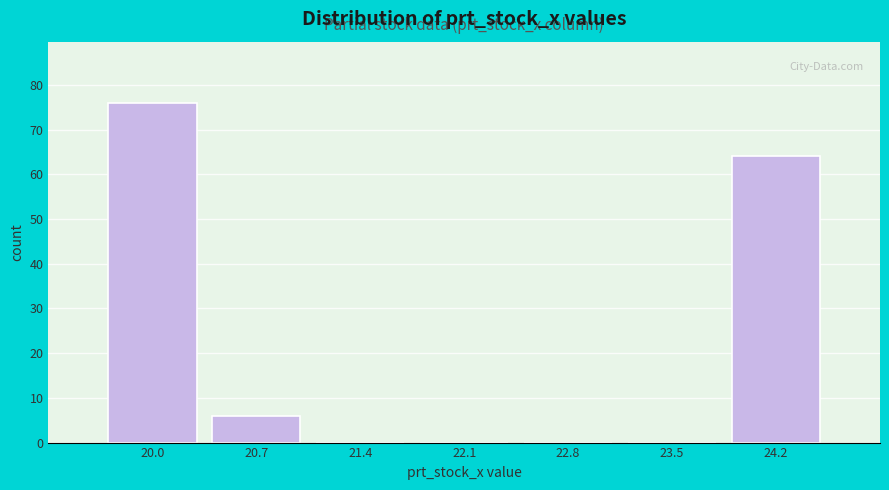

Reading left to right, transcribe this chart: for each bar, give the range it covers on the x-axis and its height. Neither the bar edges nor the heights are printed on the chart, so give them approximately, as read against the axes.

19.69 to 20.39: 76
20.39 to 21.09: 6
21.09 to 21.79: 0
21.79 to 22.49: 0
22.49 to 23.19: 0
23.19 to 23.89: 0
23.89 to 24.59: 64